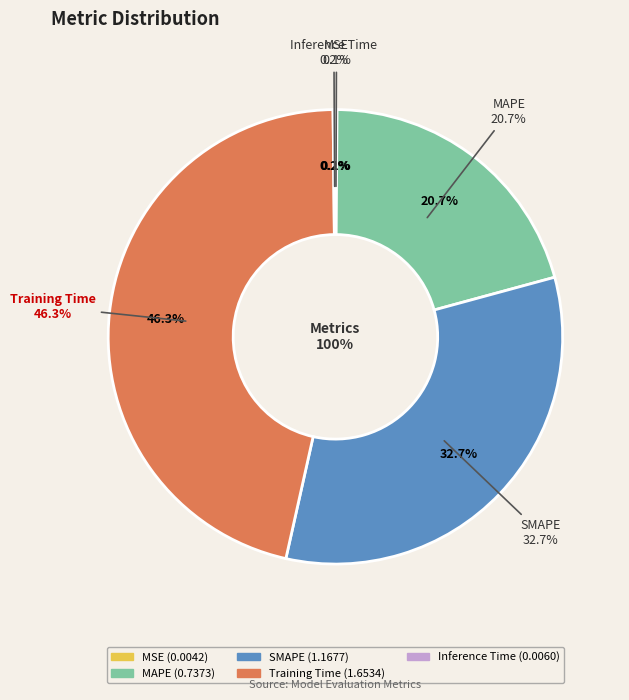

Which slice is the smallest?

MSE